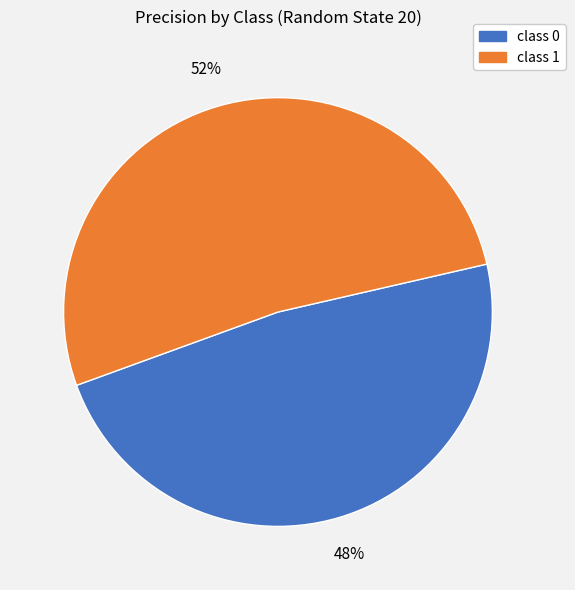

To the nearest percent, what is the difference between the largest and smallest slice percentages?

4%